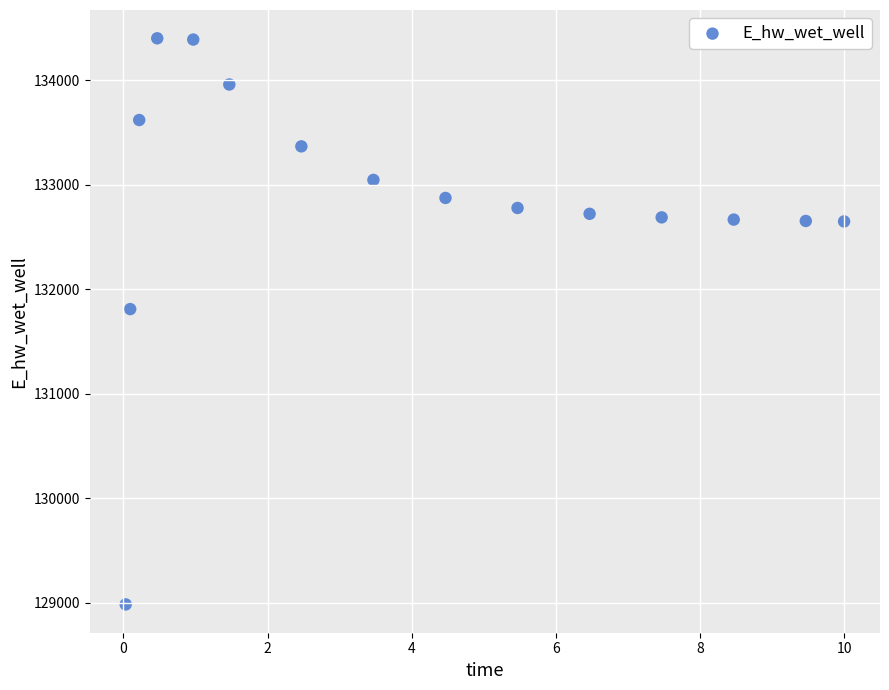

What Y value in the scatter plot is closest to 131692?

131809.4